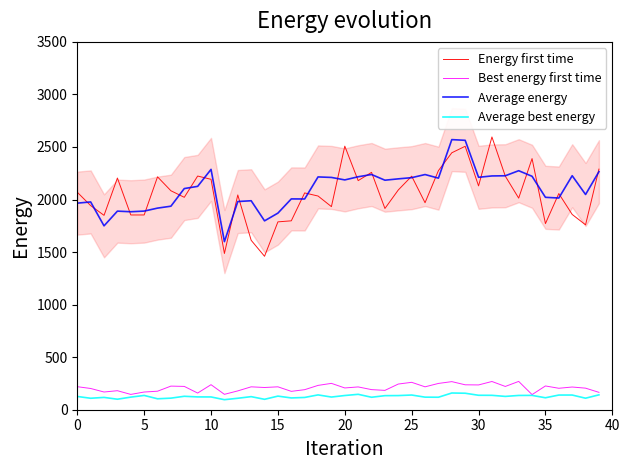

Which series changed the most between 21 and 38?

Energy first time